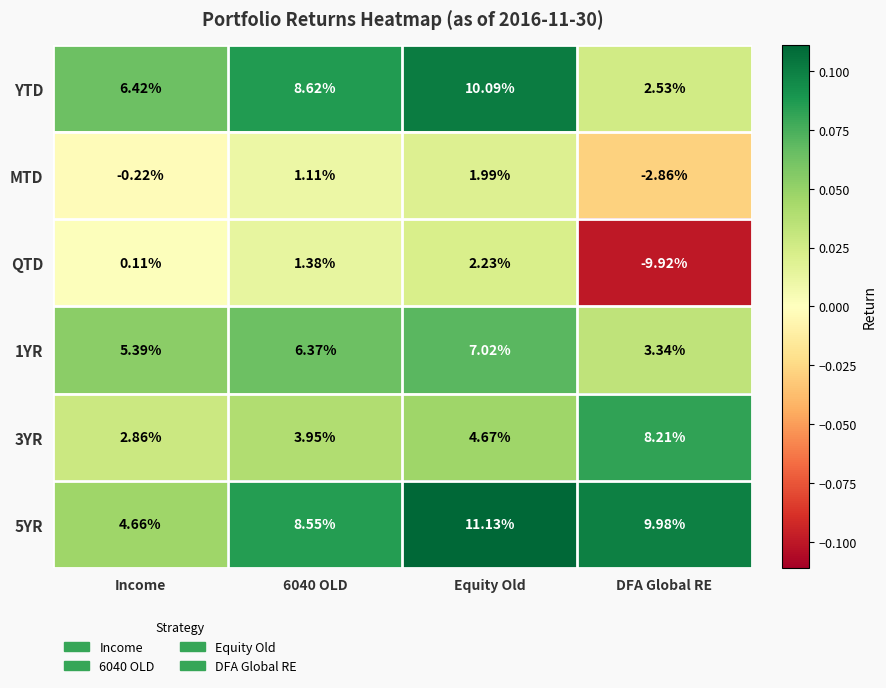

At which label is 1YR closest to 5?

Income